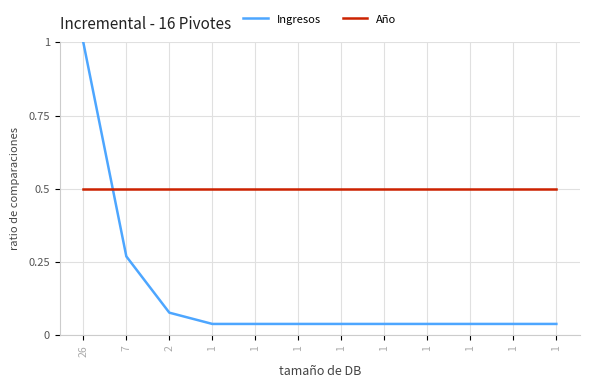

Is the value of Ingresos at 1 greater than the value of Año at 1?

No